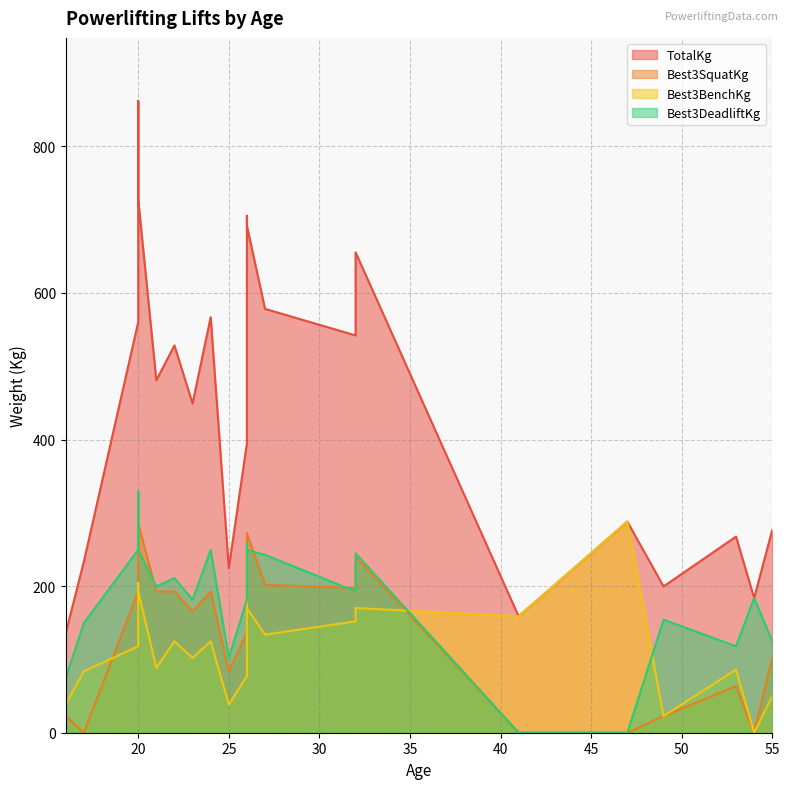

What is the sum of all Best3DeadliftKg values?

3946.3